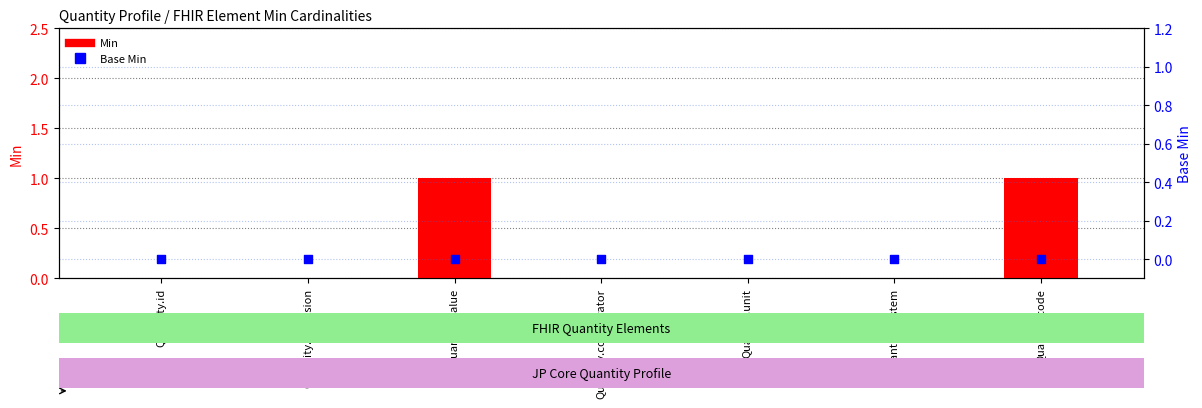

Which series reaches the maximum Y coordinate?

Min